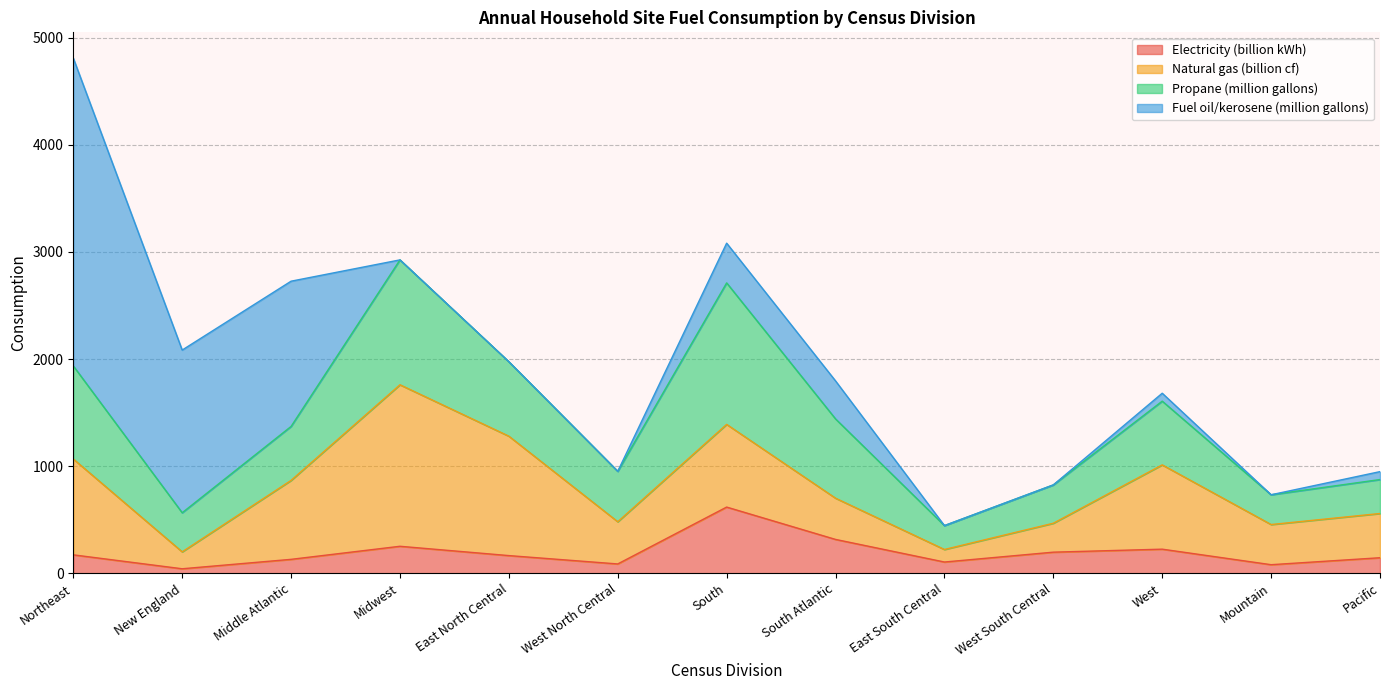

Where is the first local minimum for Natural gas (billion cf)?

New England